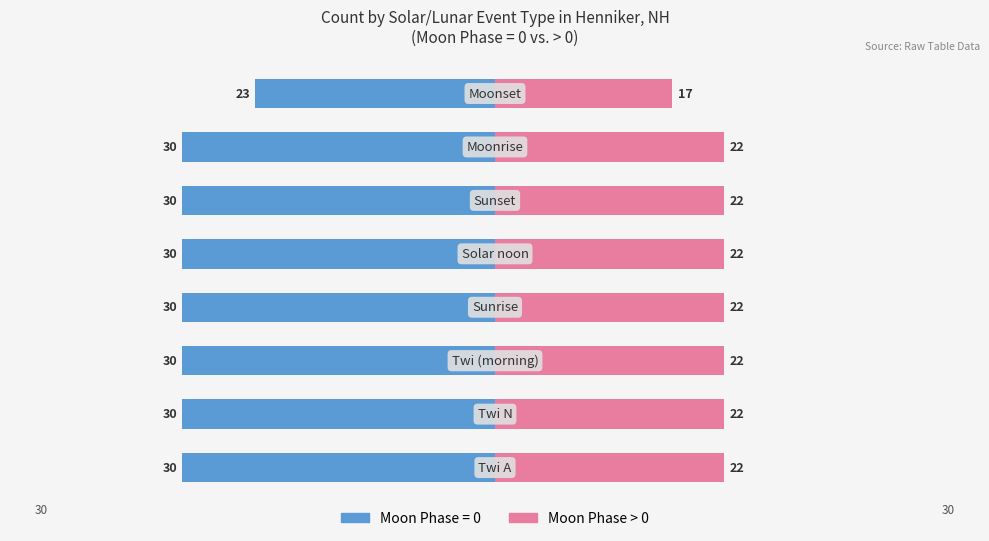

What is the difference between the maximum and minimum values?

5